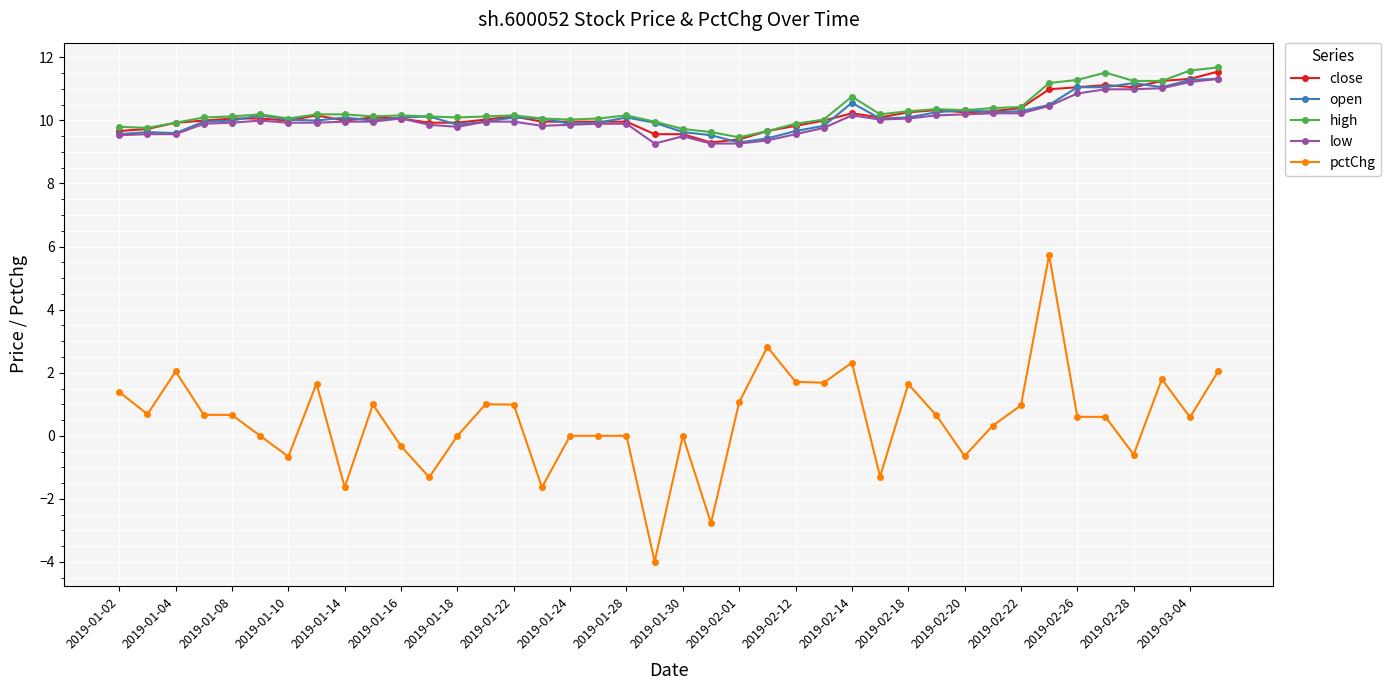

What is the value of the high point at the 2nd from the left?

9.8